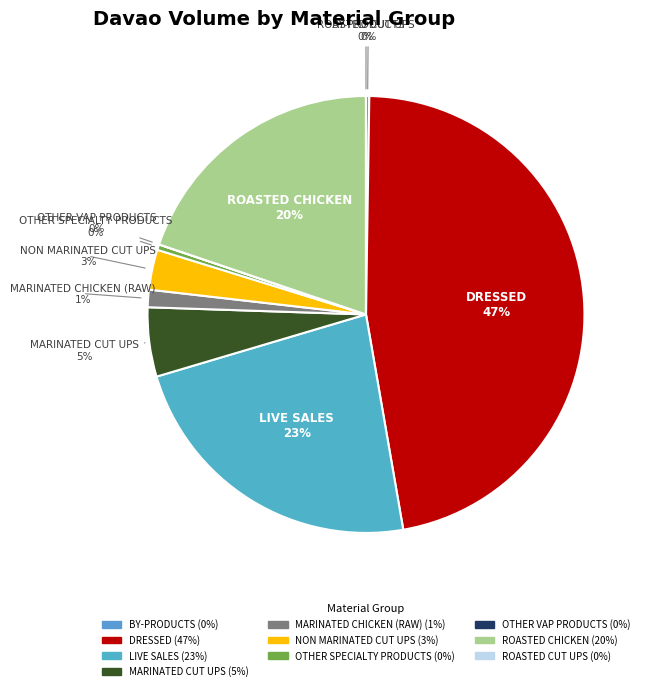

Is there a majority slice in this chart?

No